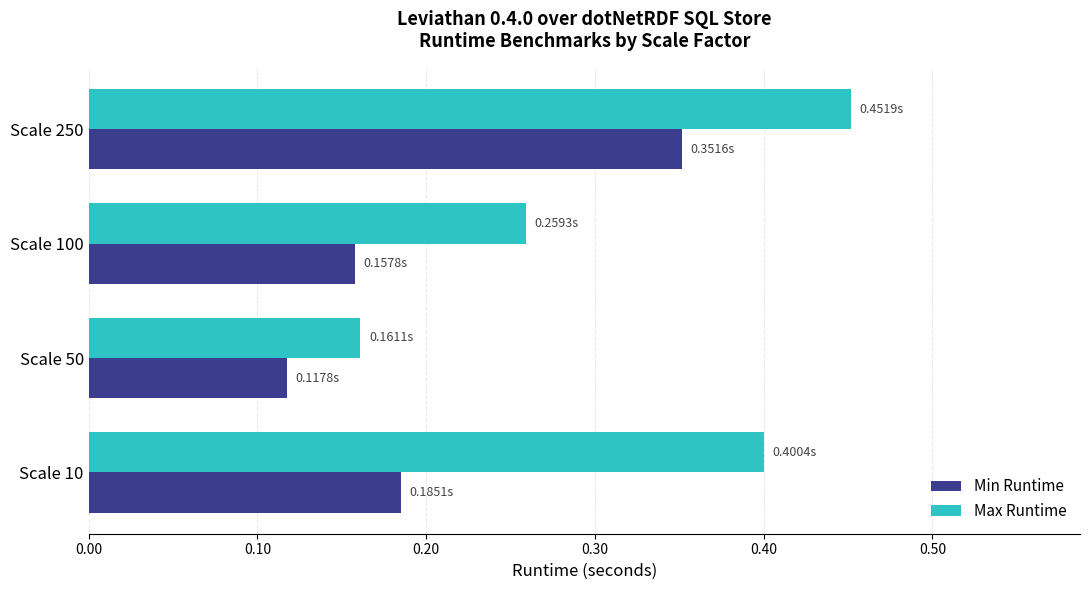

At which category is the sum across all series the highest?

Scale 250